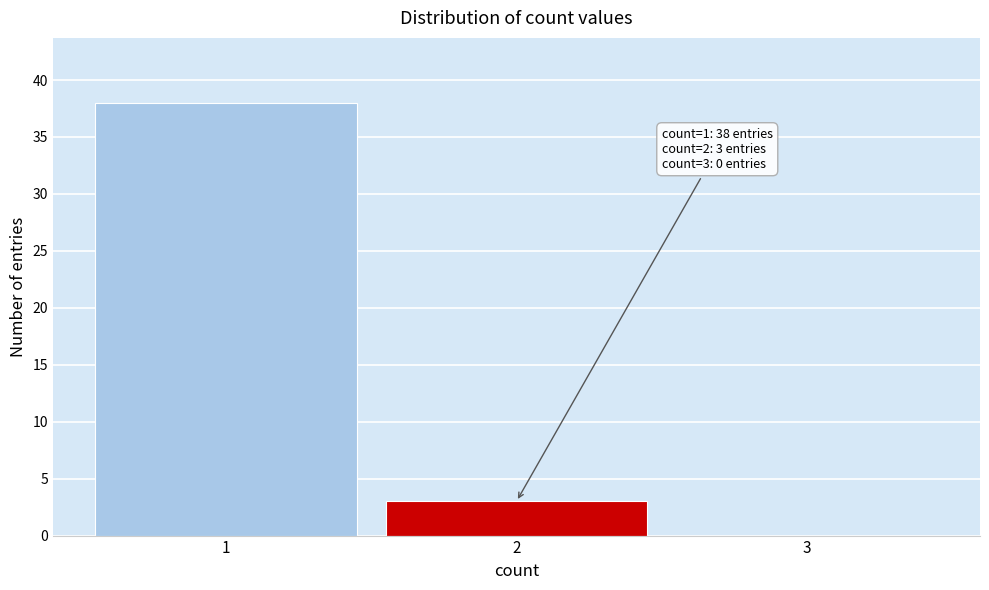

Reading left to right, list all the values displayed in this chart.

1=38	2=3	3=0